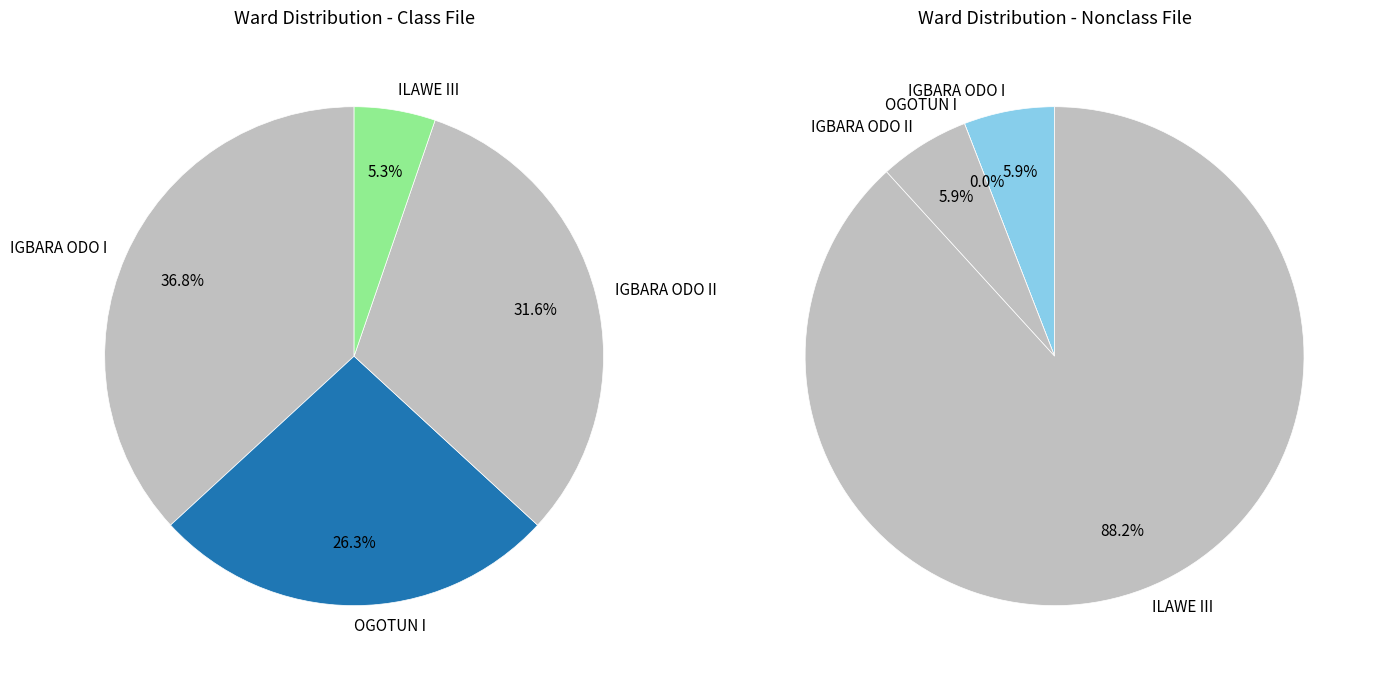

Approximately how many times larger is the value at IGBARA ODO I compared to OGOTUN I?

1.4